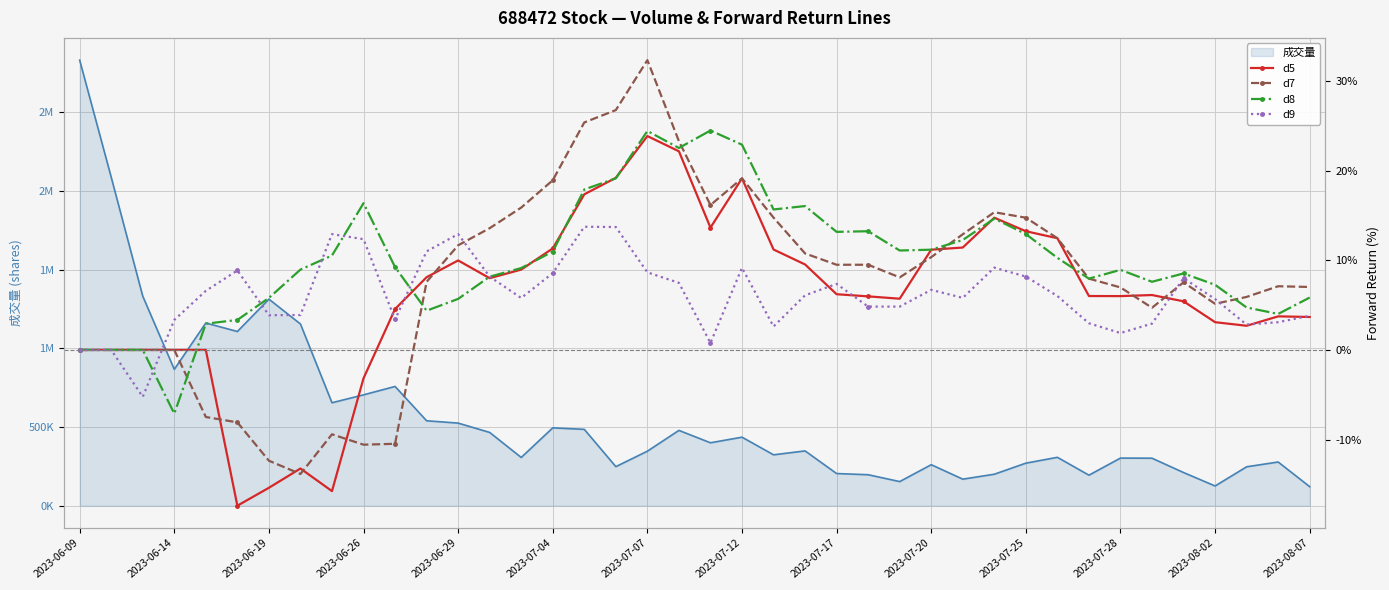

Between 2023-06-26 and 2023-07-12, which series saw the biggest shift?

d7